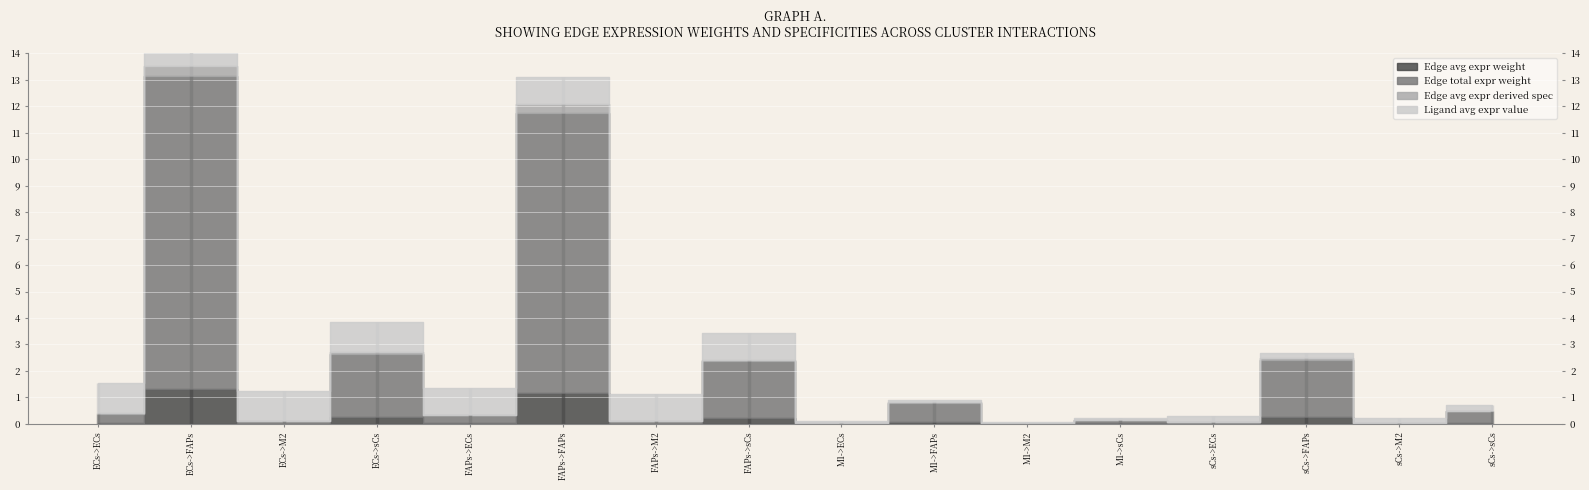

True or false: Edge avg expr derived spec and Edge avg expr weight cross at least once.

False